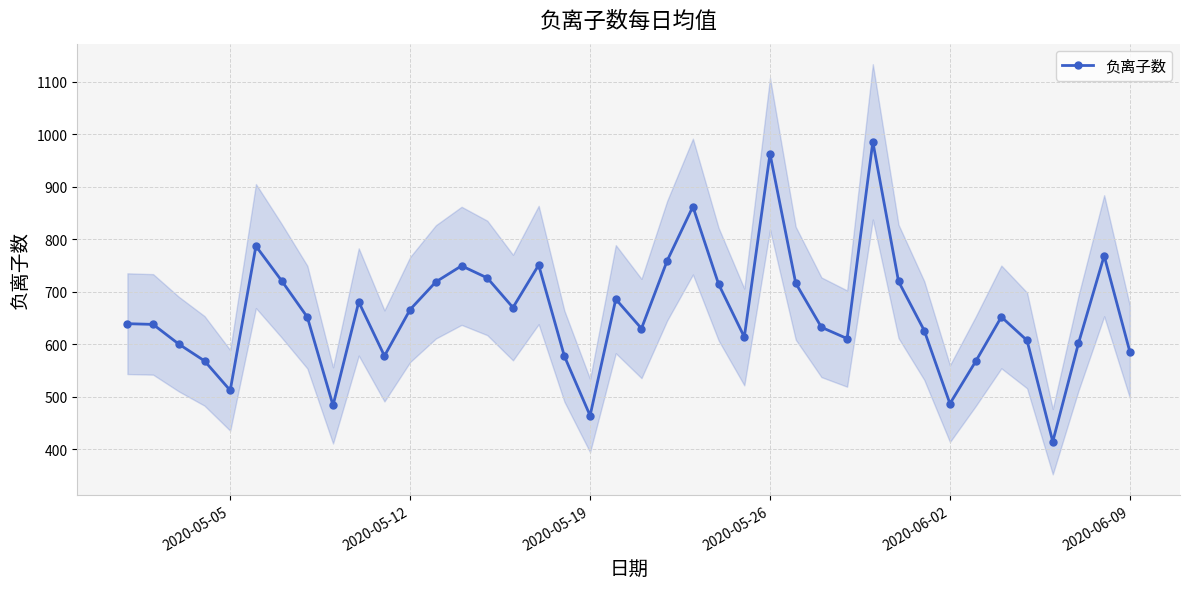

What is the maximum value for 负离子数?

985.9